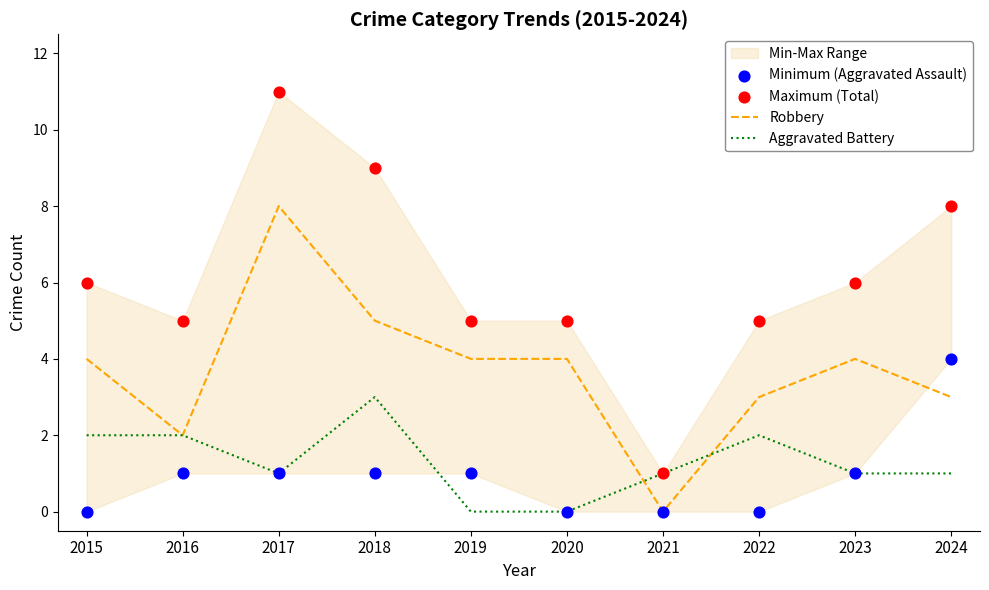

Which series contains the lowest Y value?

Robbery